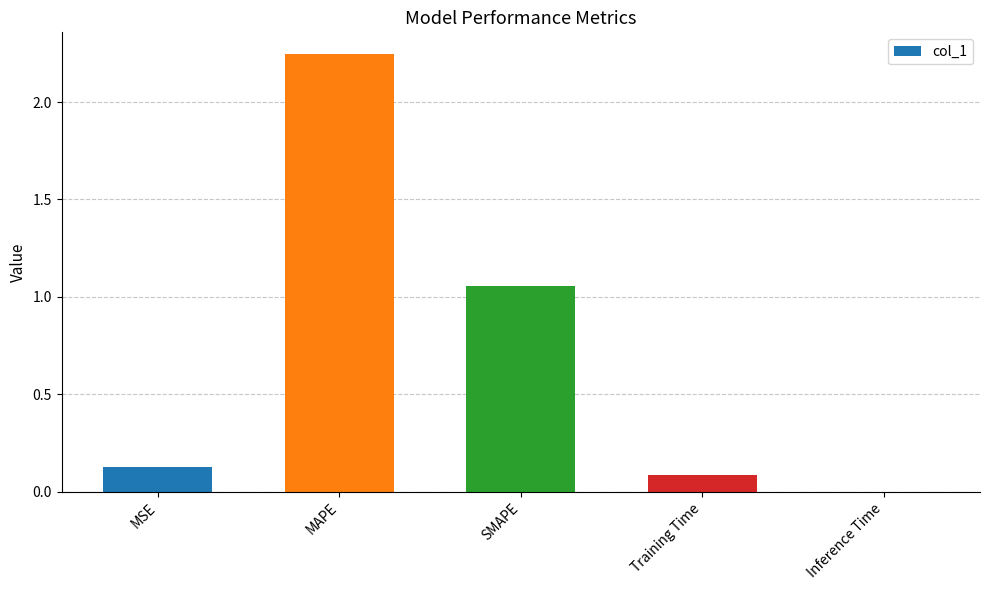

The value at MSE is 0.2. True or false?

False